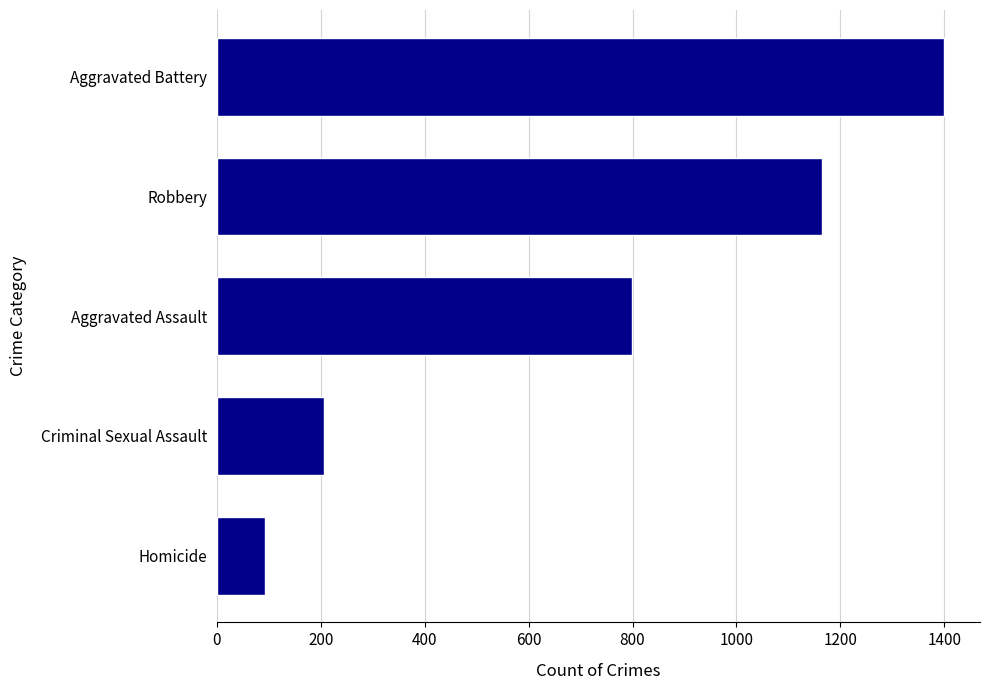

Rank the categories by value from lowest to highest.

Homicide, Criminal Sexual Assault, Aggravated Assault, Robbery, Aggravated Battery